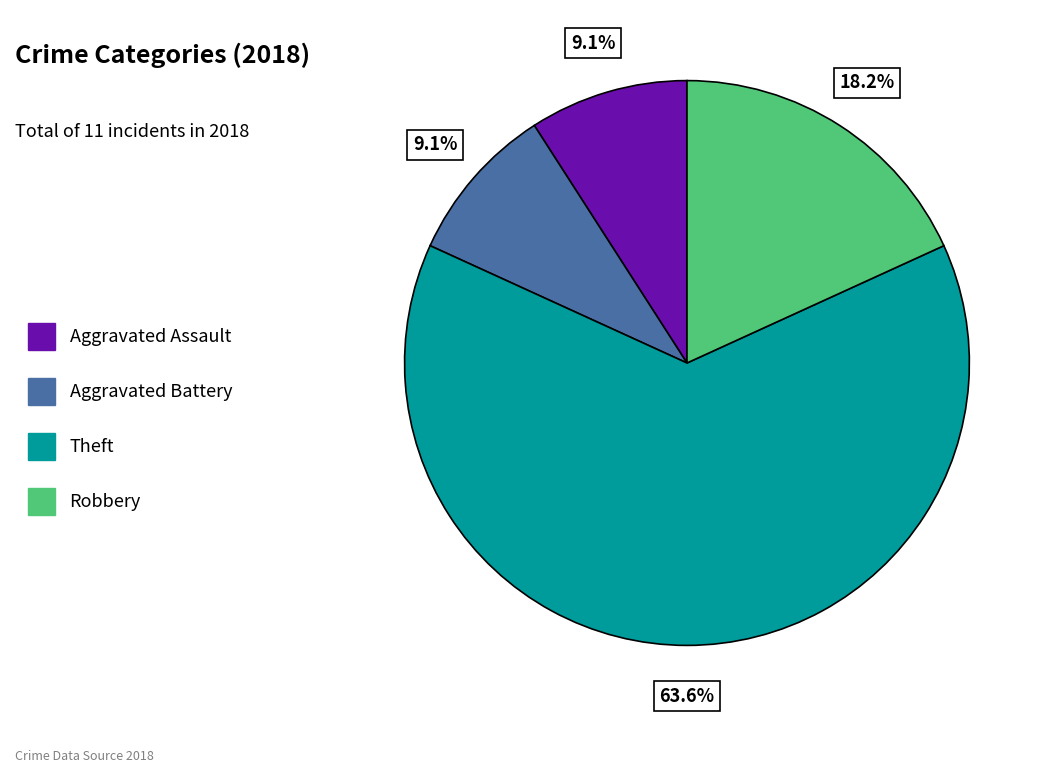

Between Aggravated Battery and Theft, which is larger?

Theft